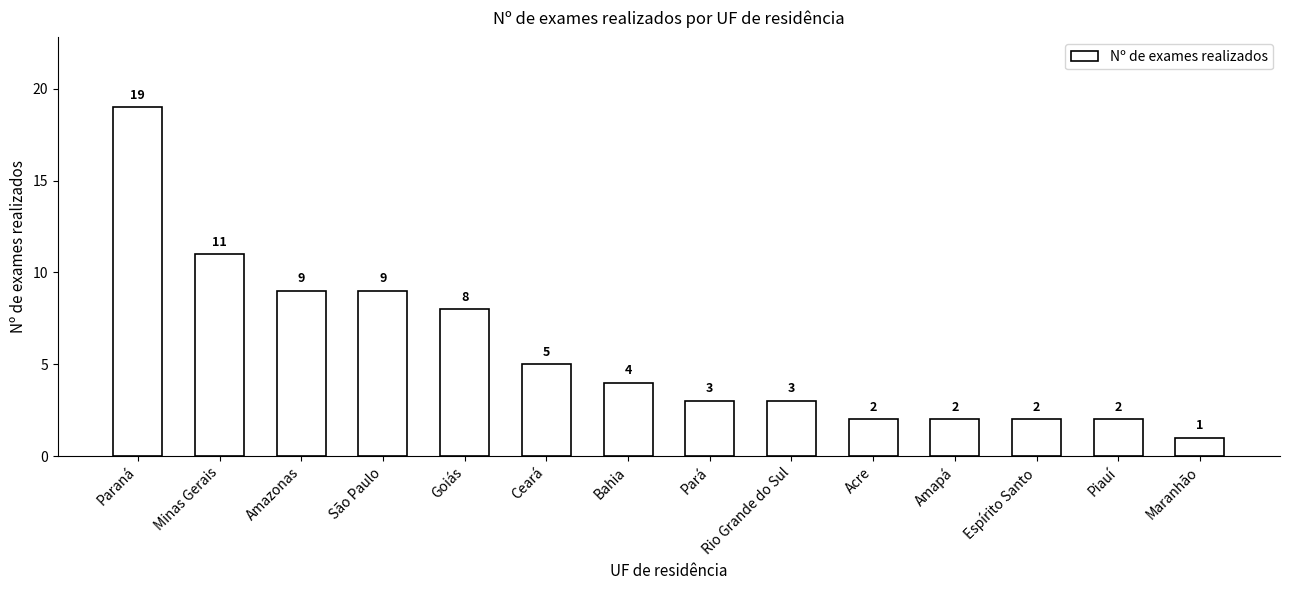

Approximately how many times larger is the value at Amazonas compared to Bahia?

2.2